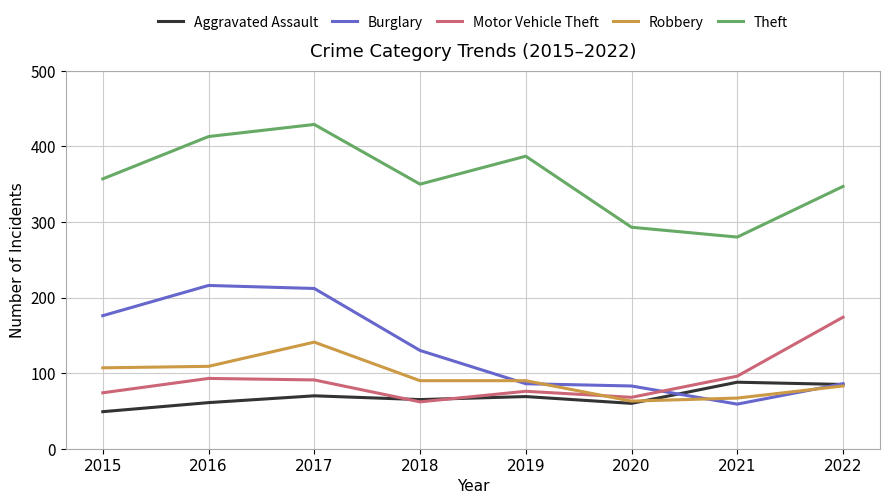

At which category is the sum across all series the highest?

2017